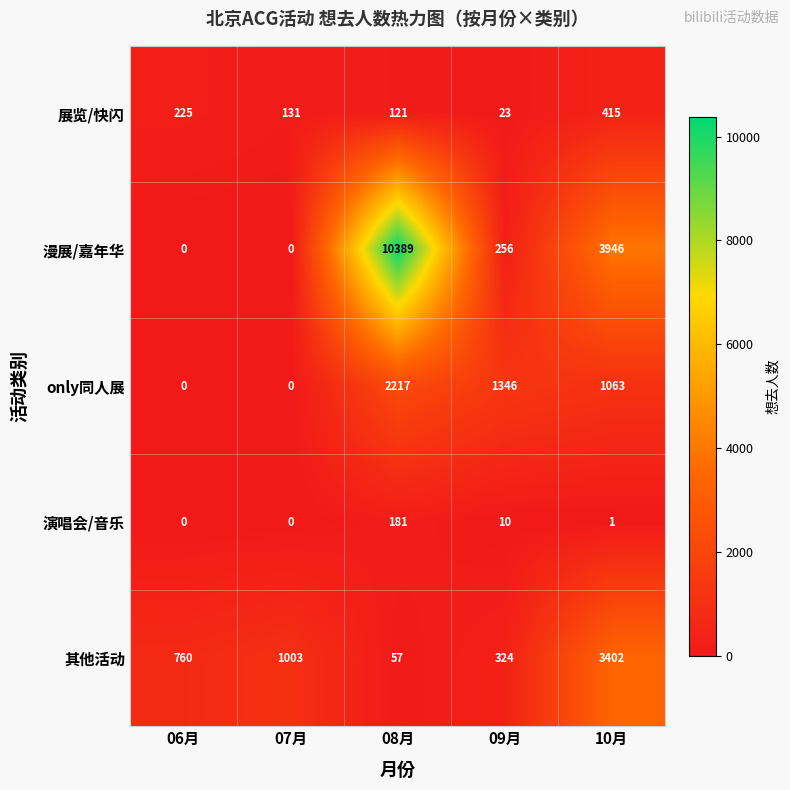

True or false: 展览/快闪 has a value of 415 at 10月.

True